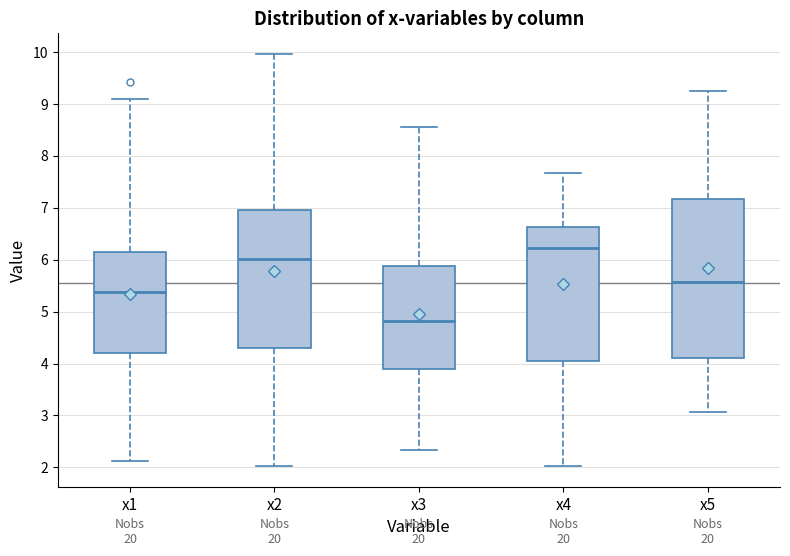

Reading left to right, transcribe this box plot: for each box, give where its median line is, the range the box spans, and where its two whiskers end, as read against the y-axis. The values are not printed on the chart, so give them approximately, as read against the axis.

x1: median 5.4, box 4.2 to 6.2, whiskers 2.1 to 9.1
x2: median 6.0, box 4.3 to 7.0, whiskers 2.0 to 10.0
x3: median 4.8, box 3.9 to 5.9, whiskers 2.3 to 8.5
x4: median 6.2, box 4.1 to 6.6, whiskers 2.0 to 7.7
x5: median 5.6, box 4.1 to 7.2, whiskers 3.1 to 9.2